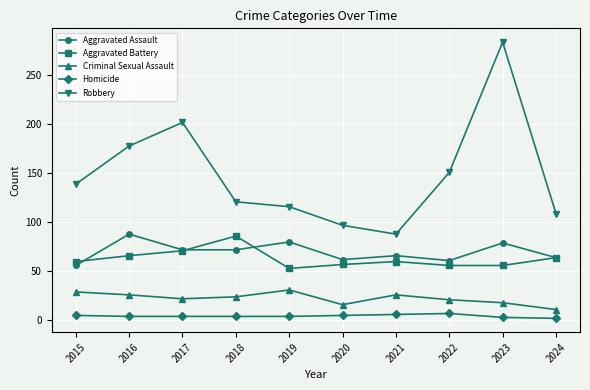

At how many categories does at least one series exceed 197?

2